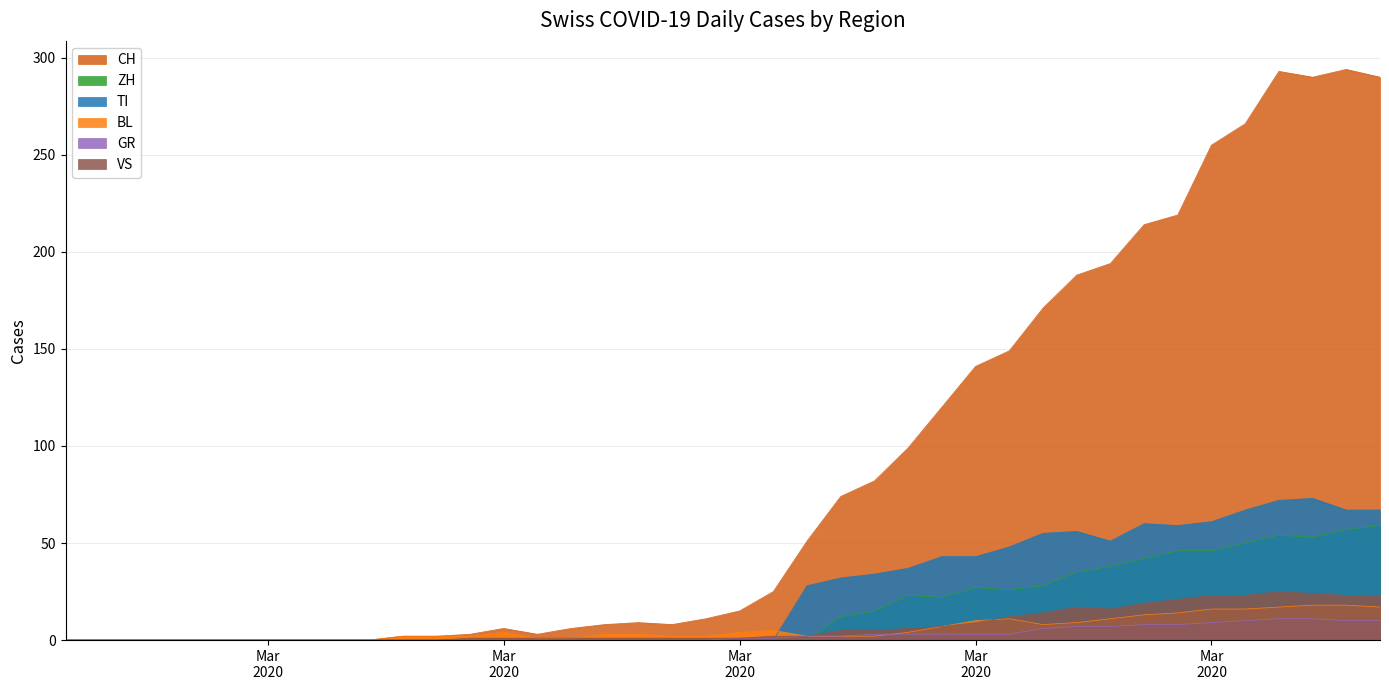

Reading right to left, extract all data points from this chart.

CH: 290	294	290	293	266	255	219	214	194	188	171	149	141	120	99	82	74	51	25	15	11	8	9	8	6	3	6	3	2	2	0	0	0	0	0	0	0	0	0	0
ZH: 59	57	53	54	50	46	46	42	38	35	28	26	27	22	23	15	12	0	0	0	0	0	0	0	0	0	0	0	0	0	0	0	0	0	0	0	0	0	0	0
TI: 67	67	73	72	67	61	59	60	51	56	55	48	43	43	37	34	32	28	0	0	0	0	0	0	0	0	0	0	0	0	0	0	0	0	0	0	0	0	0	0
BL: 17	18	18	17	16	16	14	13	11	9	8	11	10	7	4	2	2	2	5	4	2	2	3	3	1	1	4	2	2	2	0	0	0	0	0	0	0	0	0	0
GR: 10	10	11	11	10	9	8	8	7	7	6	3	3	3	3	3	2	2	1	1	0	0	0	0	0	0	0	0	0	0	0	0	0	0	0	0	0	0	0	0
VS: 23	23	24	25	23	23	21	19	16	17	14	12	9	7	6	5	5	2	2	1	1	1	1	1	1	1	1	1	0	0	0	0	0	0	0	0	0	0	0	0